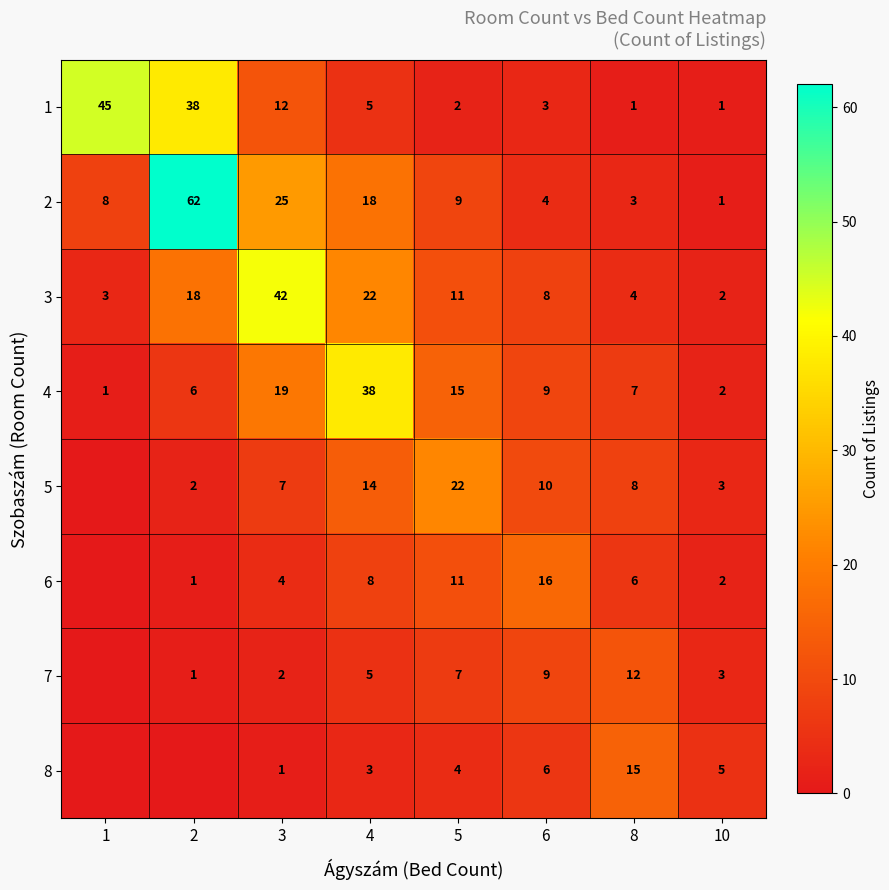

The 5 series shows 8 at 8. True or false?

True